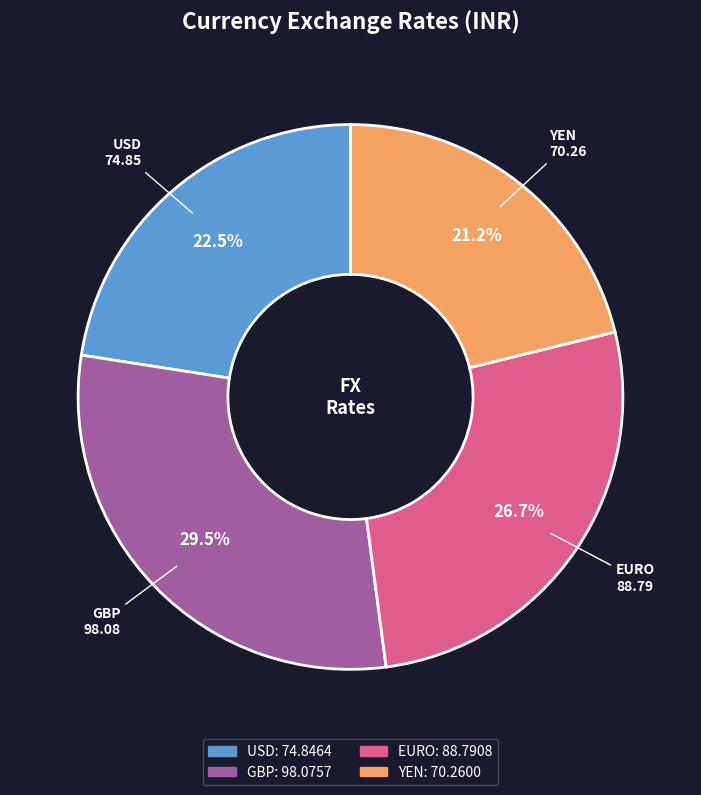

Count the number of slices in the pie.

4